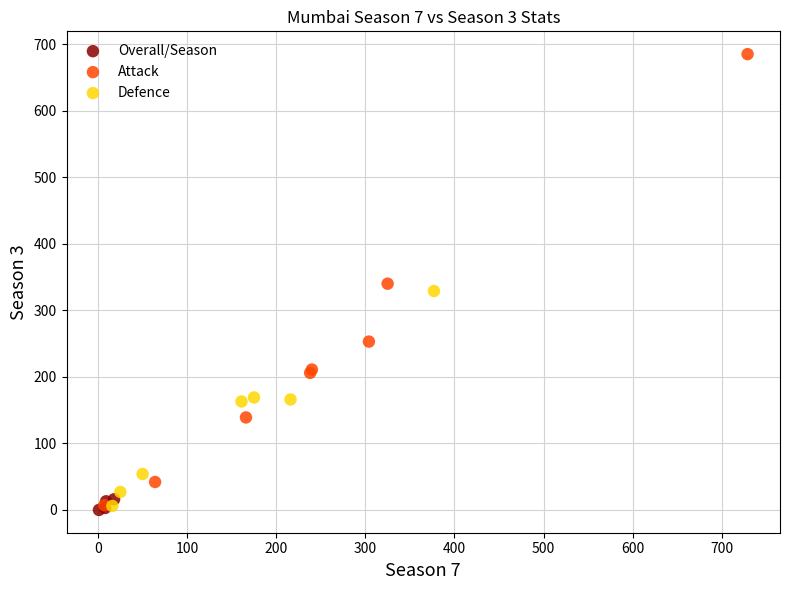

What are all the series names shown in the legend?

Overall/Season, Attack, Defence